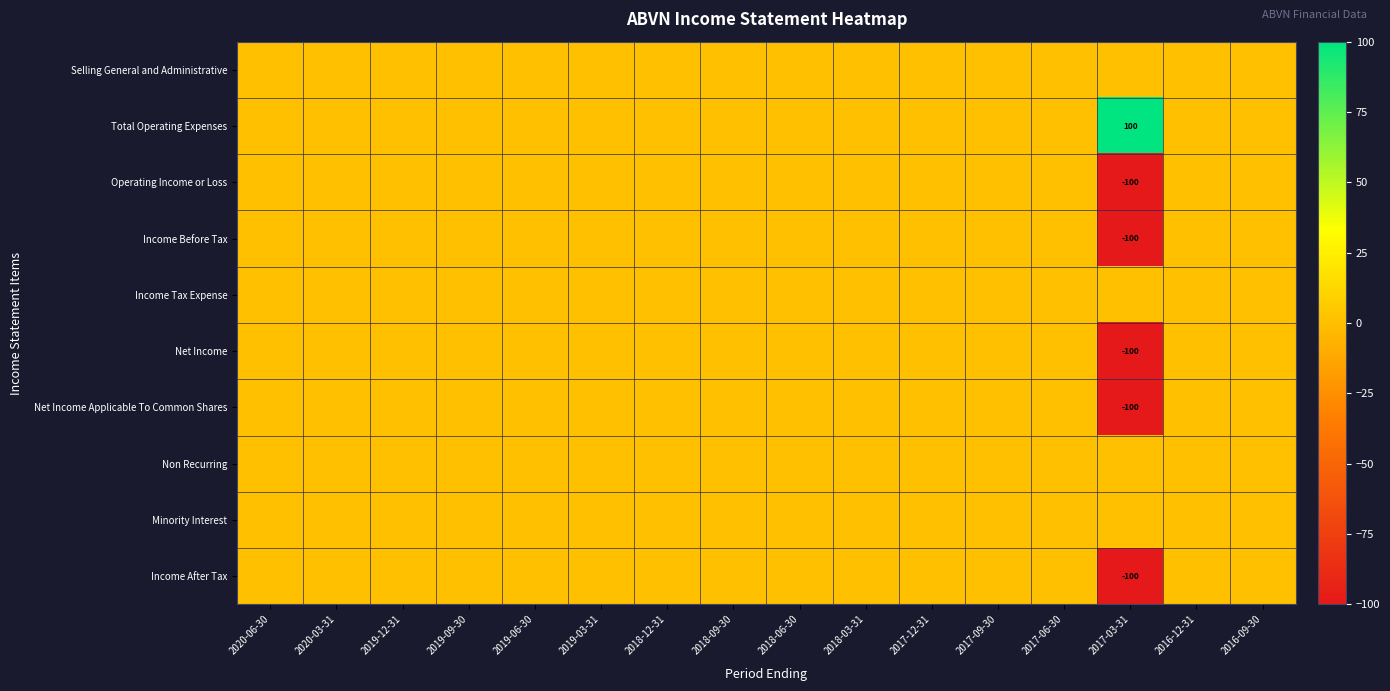

What is the lowest value of the Operating Income or Loss series?

-100